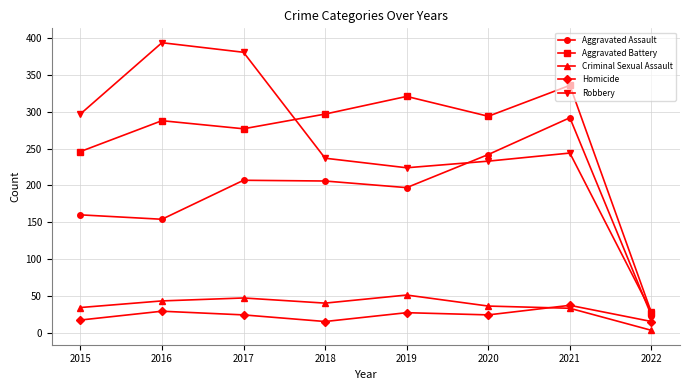

Between 2017 and 2018, which series saw the biggest shift?

Robbery